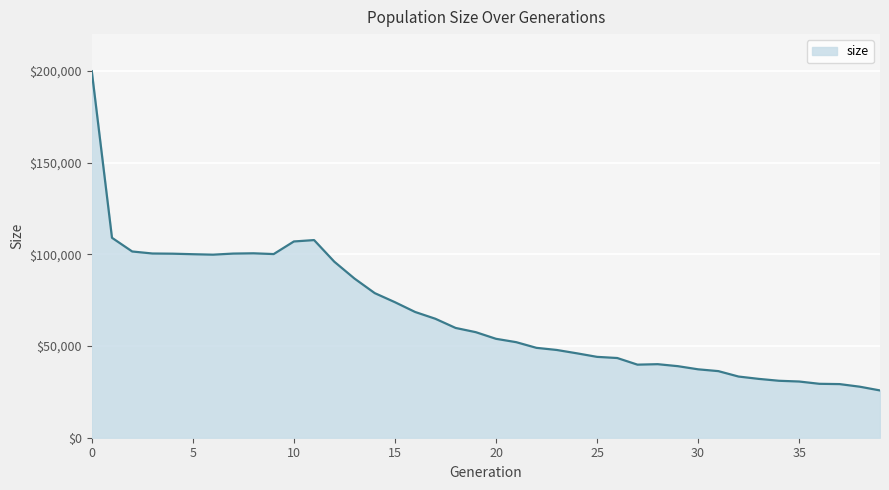

What is the difference between the maximum and minimum values?

174031